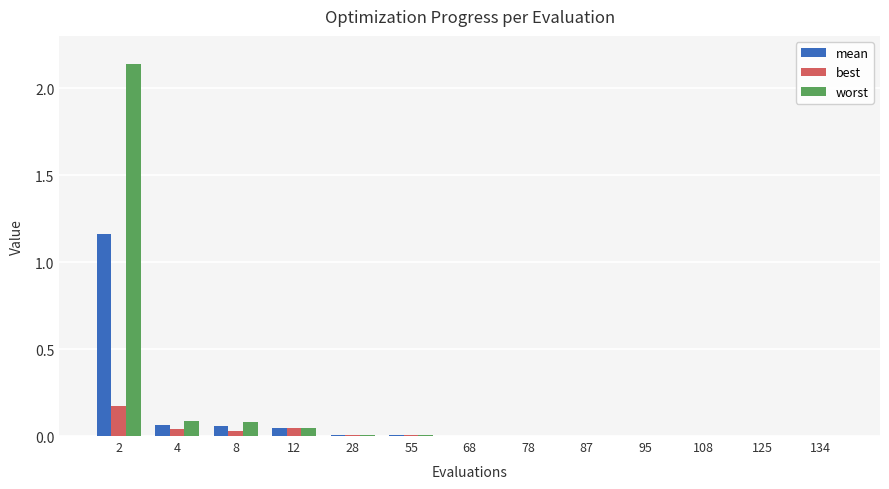

True or false: mean has a value of 0.0 at 108.

True